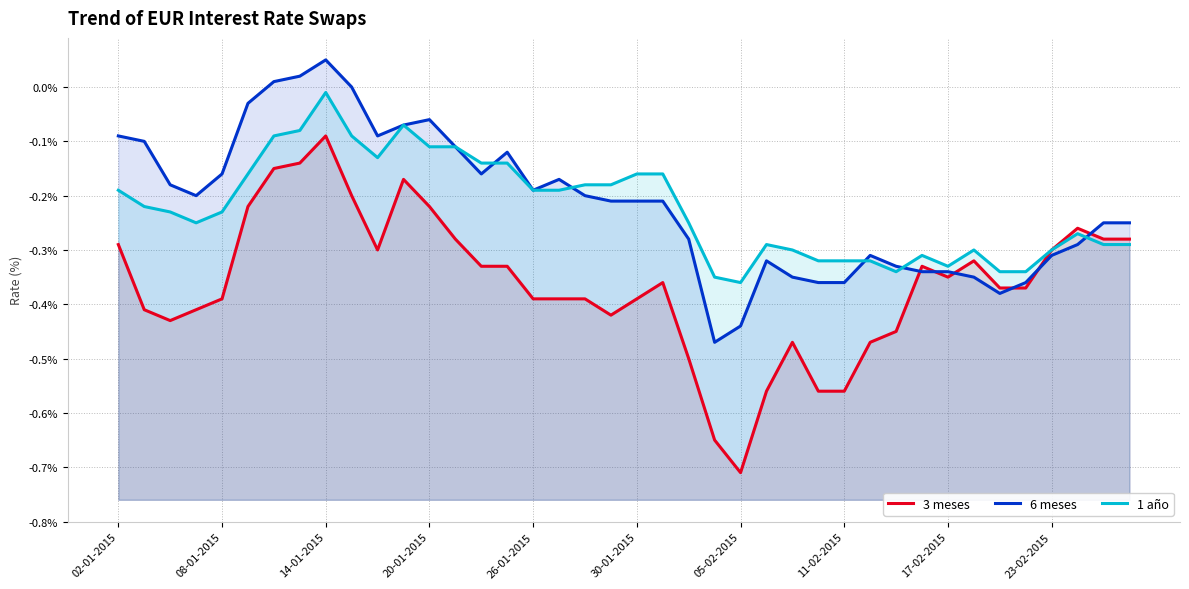

What position from the left is 38?

39